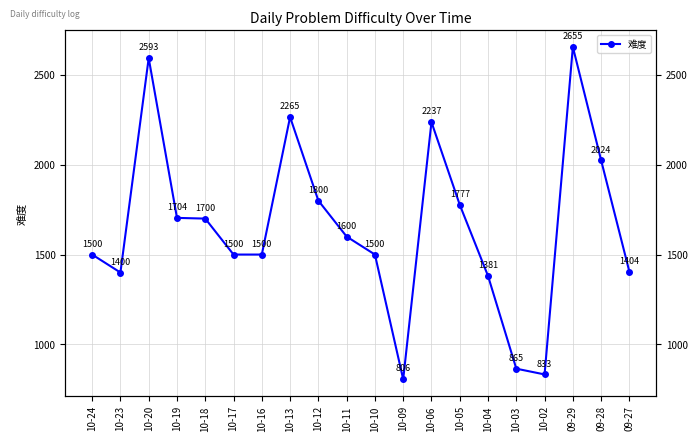

Is this an area chart (filled region under the line)?

No